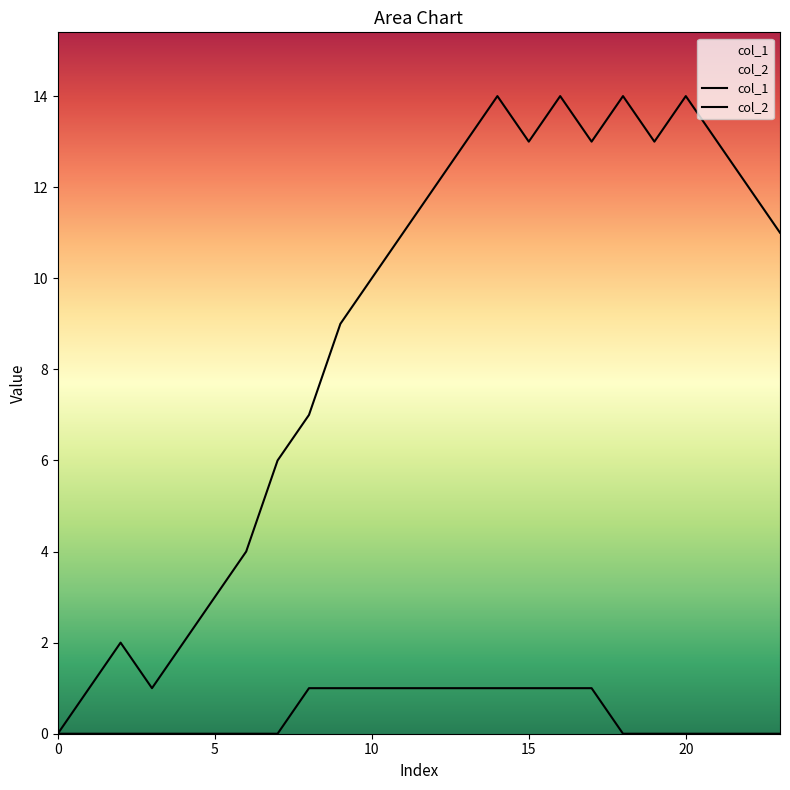

What is the sum of all col_2 values?

10